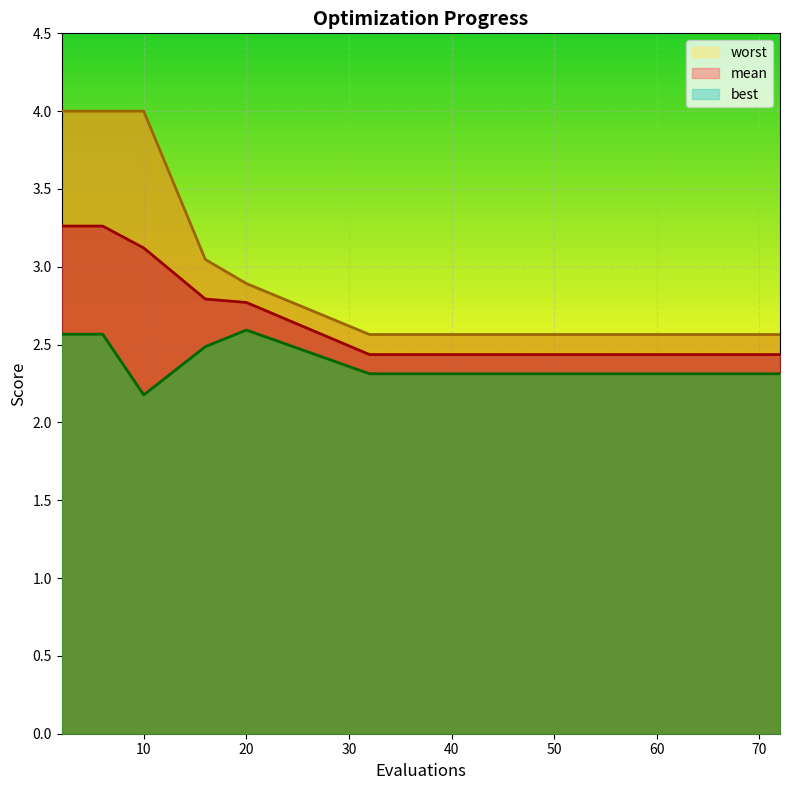

True or false: worst has more than 1 interior local peaks.

False